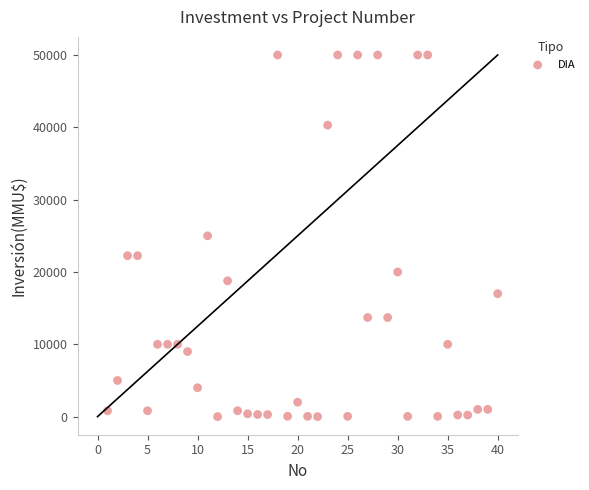

What is the range of Y values (max minus min)?

50000